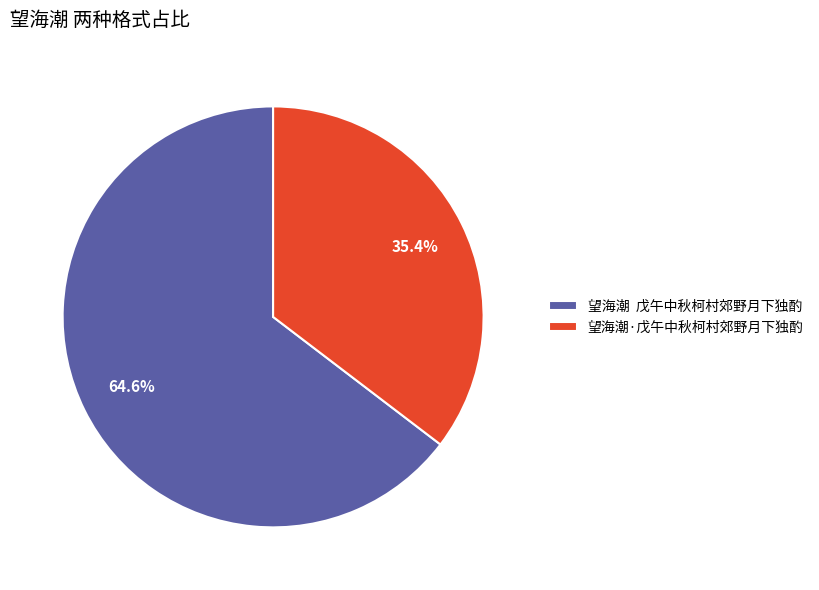

How much of the chart is everything except 望海潮 戊午中秋柯村郊野月下独酌?

35.4%